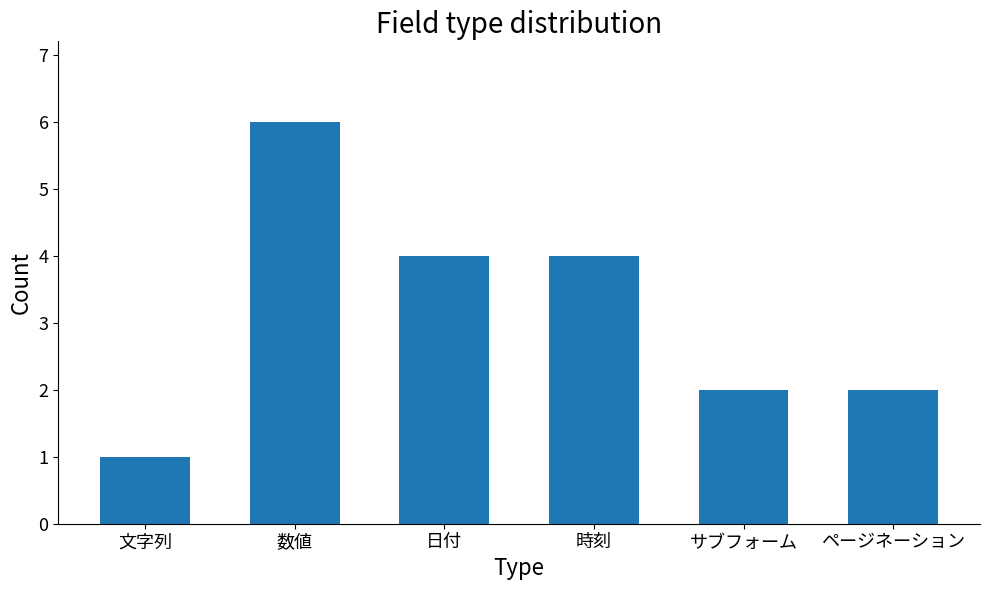

Reading left to right, list all the values displayed in this chart.

1	6	4	4	2	2